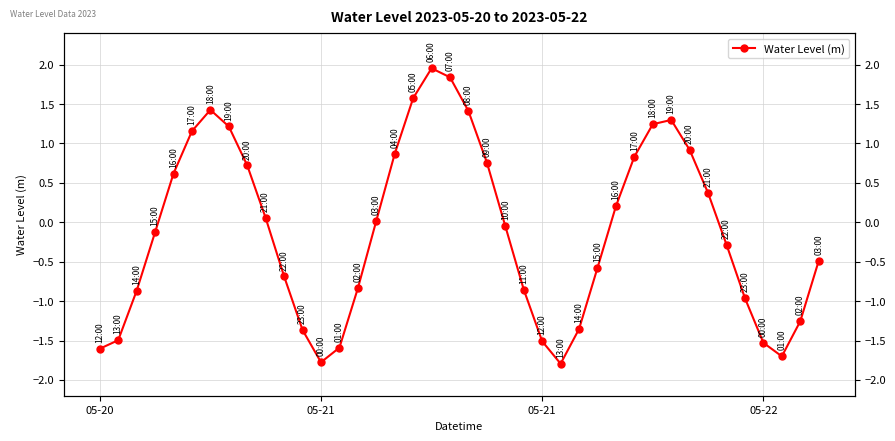

How many points are lower than both their immediate neighbors (excluding endpoints)?

3